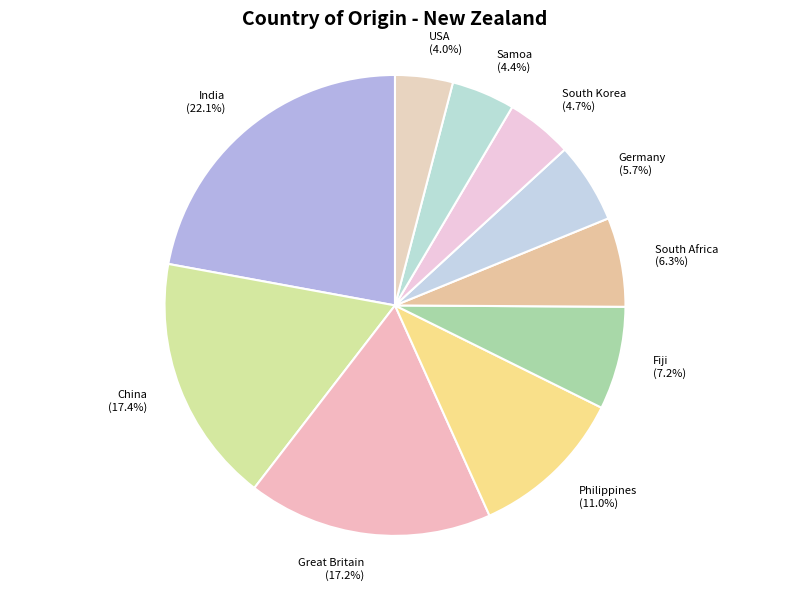

Which category has the biggest portion of the pie?

India